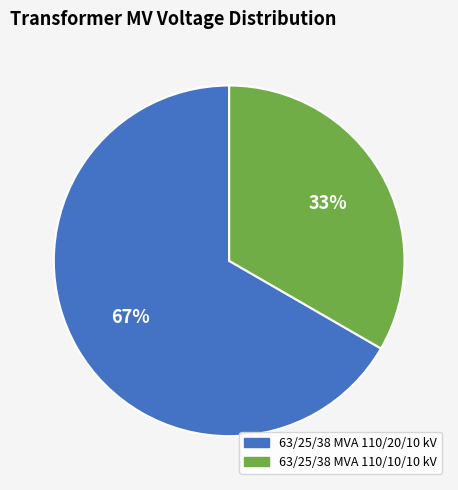

Rank the categories by value from lowest to highest.

63/25/38 MVA 110/10/10 kV, 63/25/38 MVA 110/20/10 kV